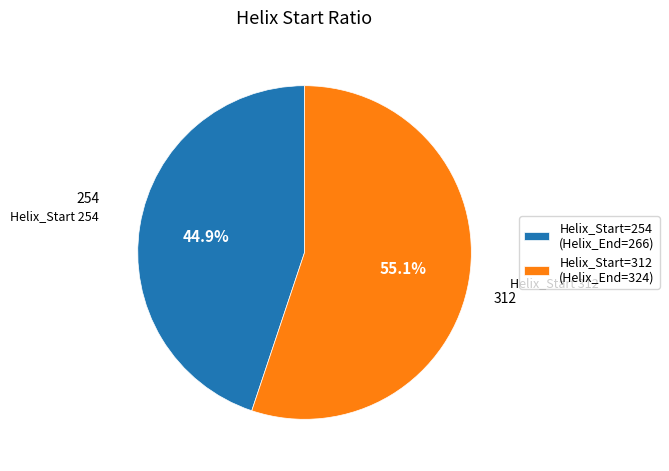

Is there a majority slice in this chart?

Yes